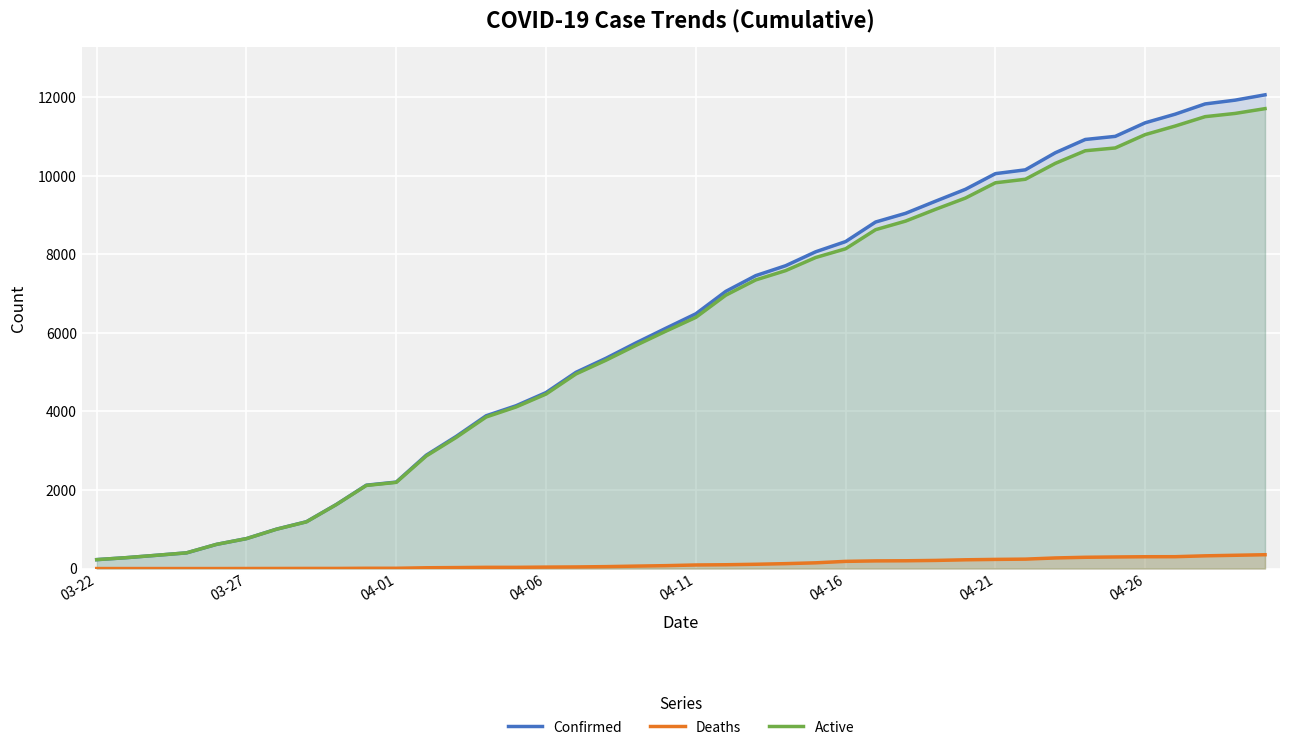

Does the chart display data point markers on the line(s)?

No